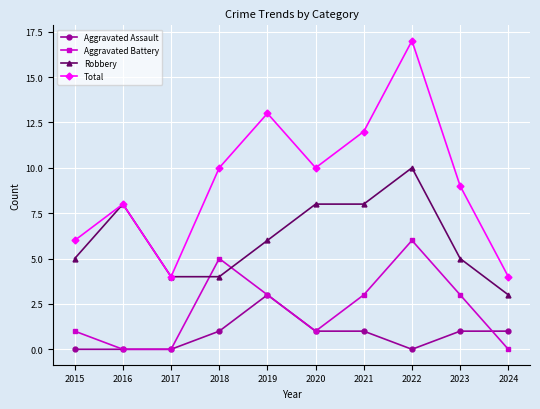

What are all the series names shown in the legend?

Aggravated Assault, Aggravated Battery, Robbery, Total